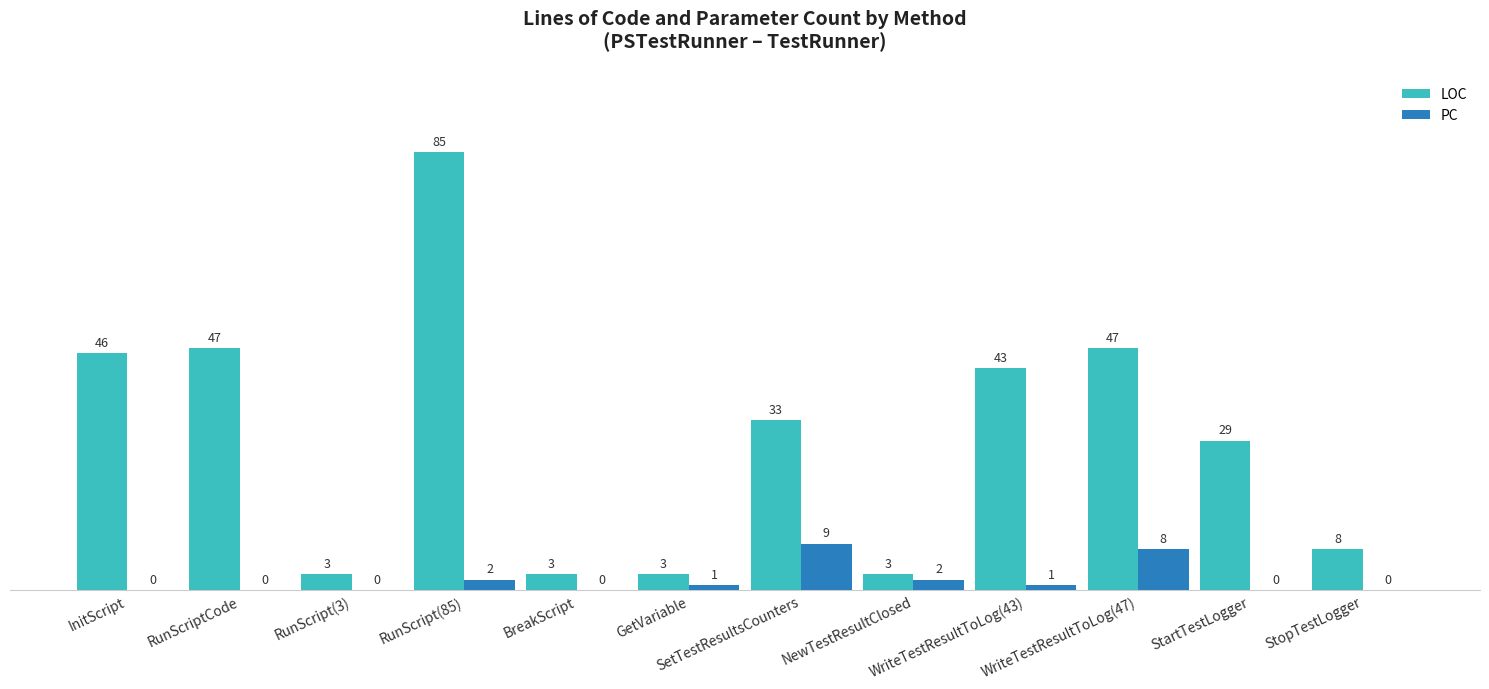

What is the maximum value for LOC?

85